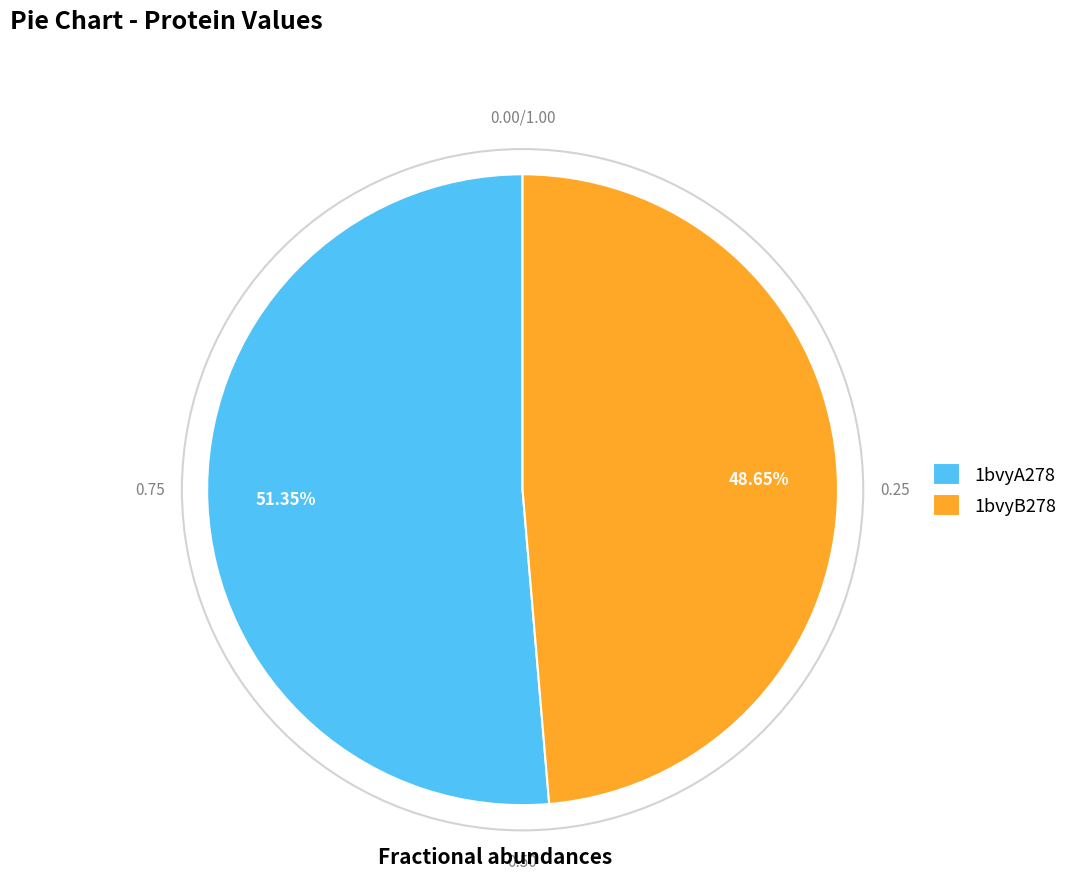

Is it true that 1bvyA278 is 51% of the pie?

True